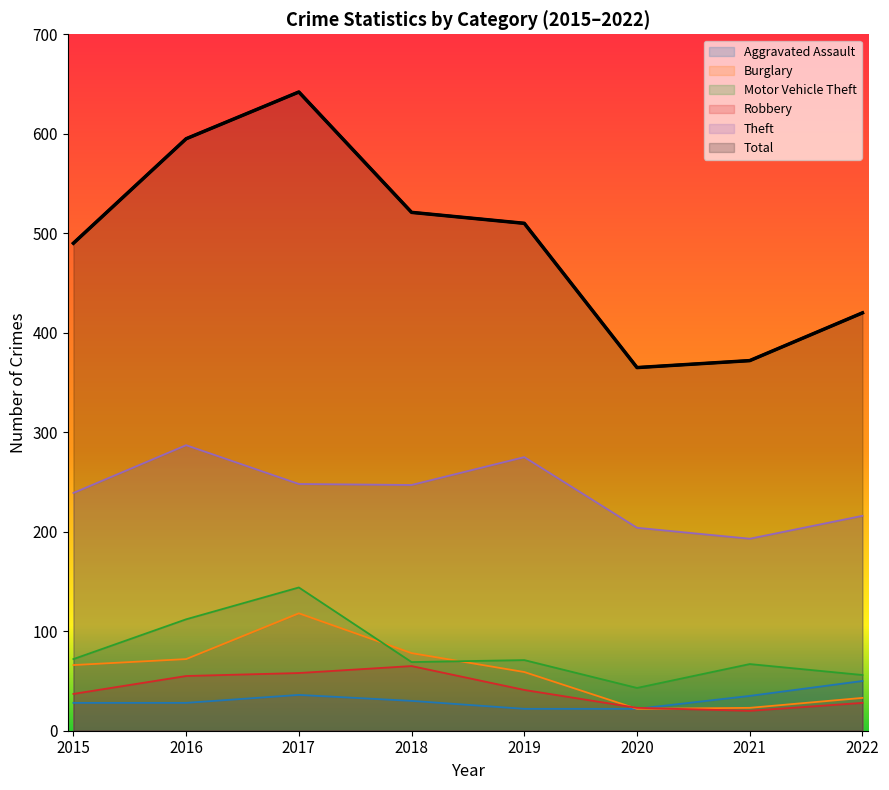

True or false: Burglary and Total cross at least once.

False